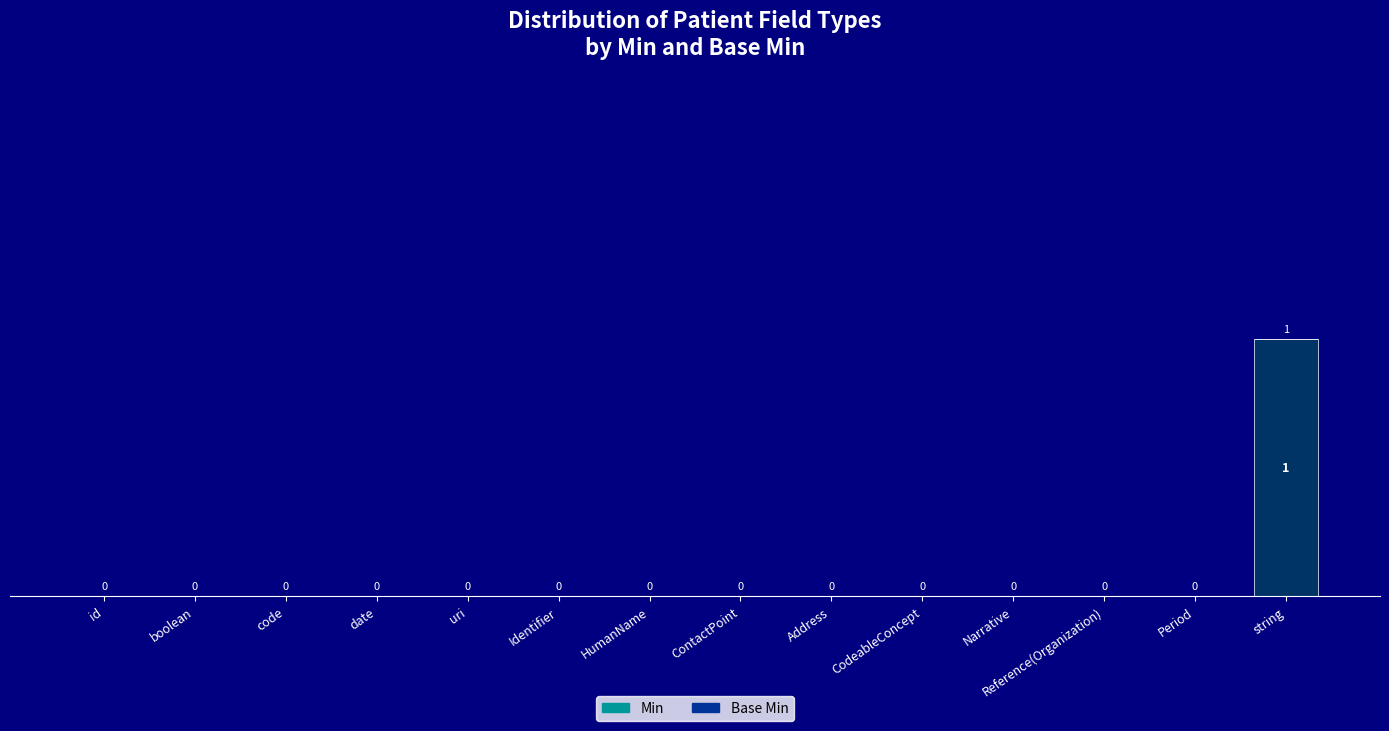

The chart shows a value of -1 at Identifier. True or false?

False